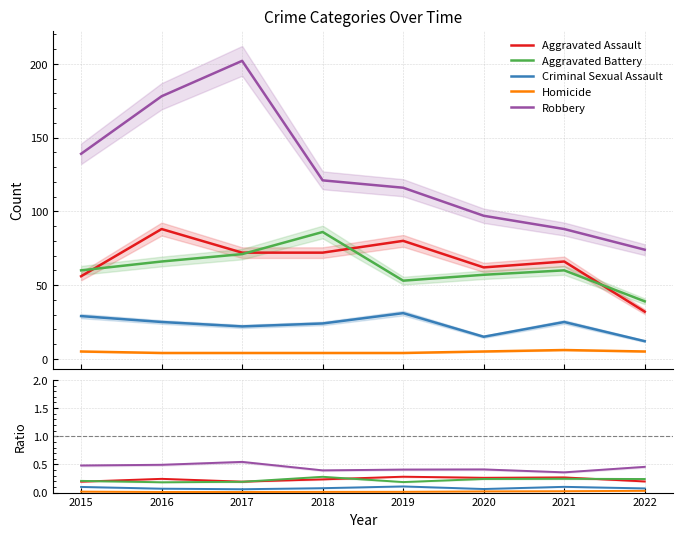

What is the difference between the maximum and minimum values in the Aggravated Assault series?

0.1